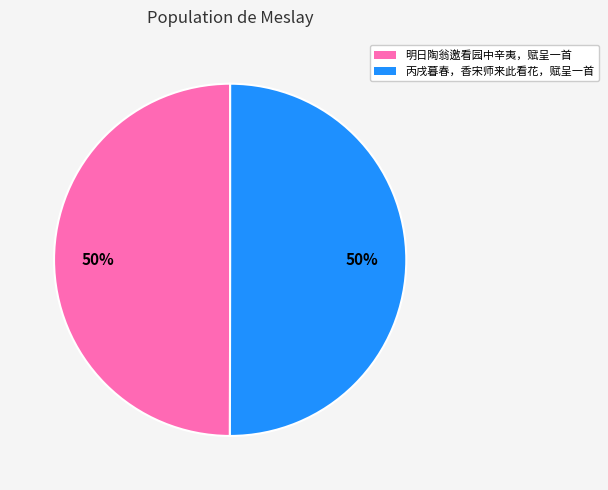

To the nearest percent, what is the average slice percentage?

50%